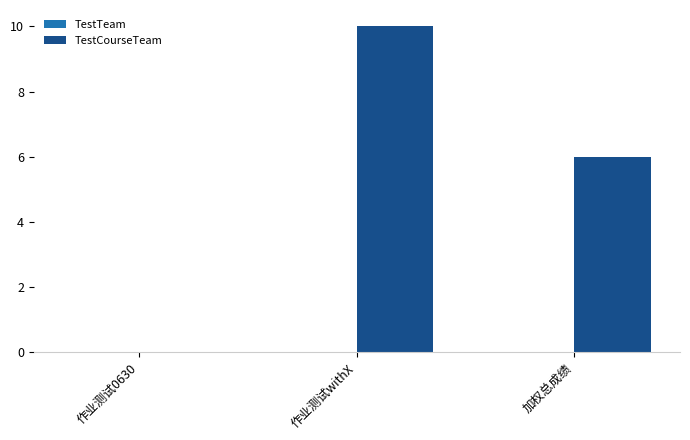

True or false: the data shows 10 at 作业测试withX.

True